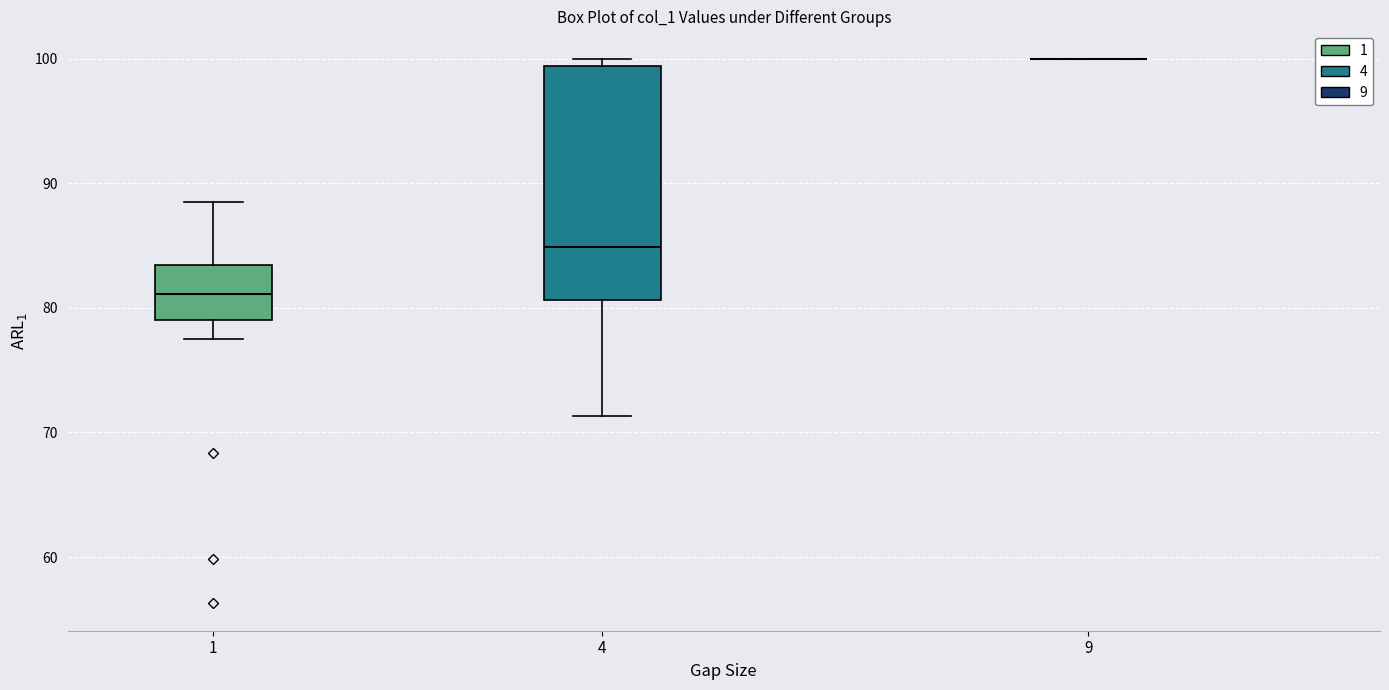

Reading left to right, read every box against the y-axis: the position of its median line, the range the box covers, and the ends of its whiskers. The values are not printed on the chart, so give them approximately, as read against the axis.

1: median 81, box 79 to 83, whiskers 77 to 89
4: median 85, box 81 to 99, whiskers 71 to 100
9: box collapsed to a line at 100, whiskers 100 to 100